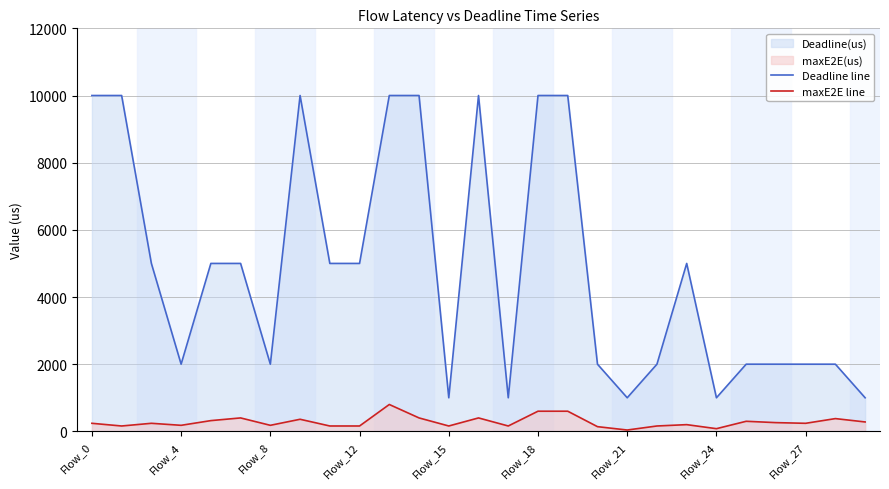

Which series has the largest total across all categories?

Deadline line